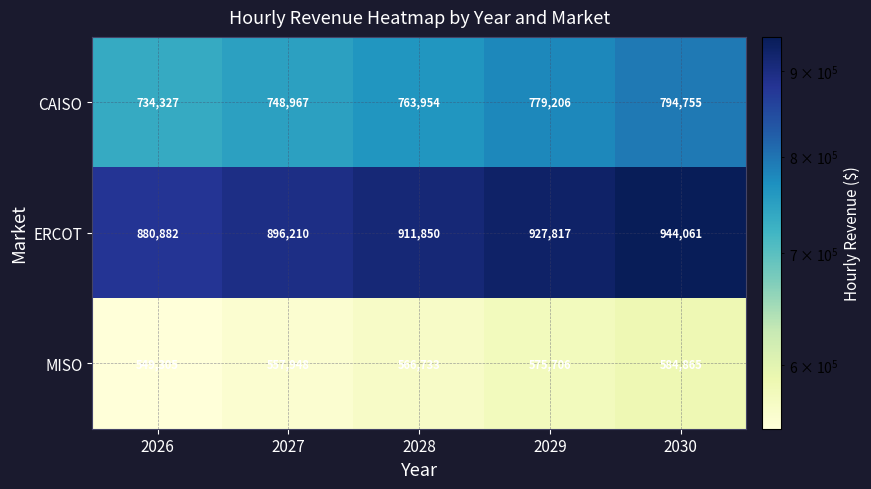

List the series in order of their peak value, highest first.

ERCOT, CAISO, MISO